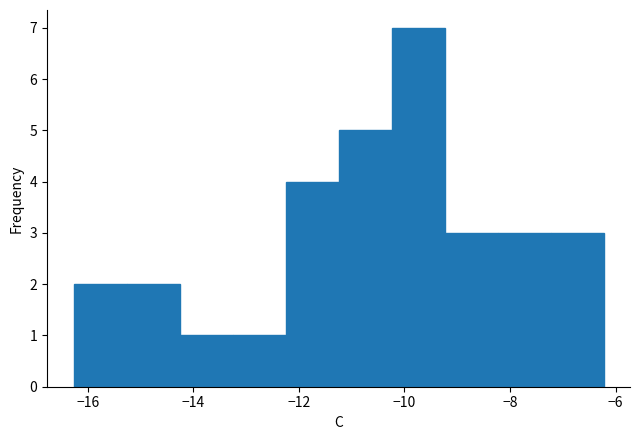

Which range on the x-axis has the tallest bar?

-10.2 to -9.2